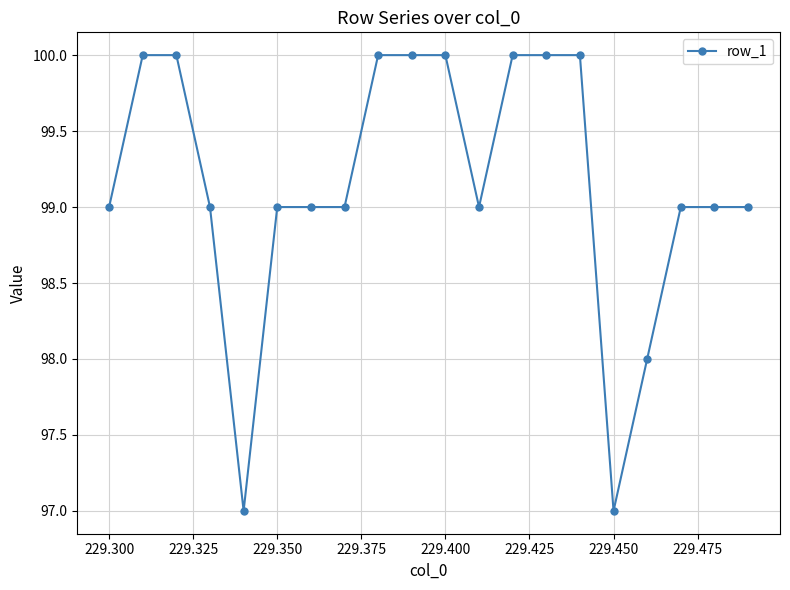

What is the sum of all values?

1983